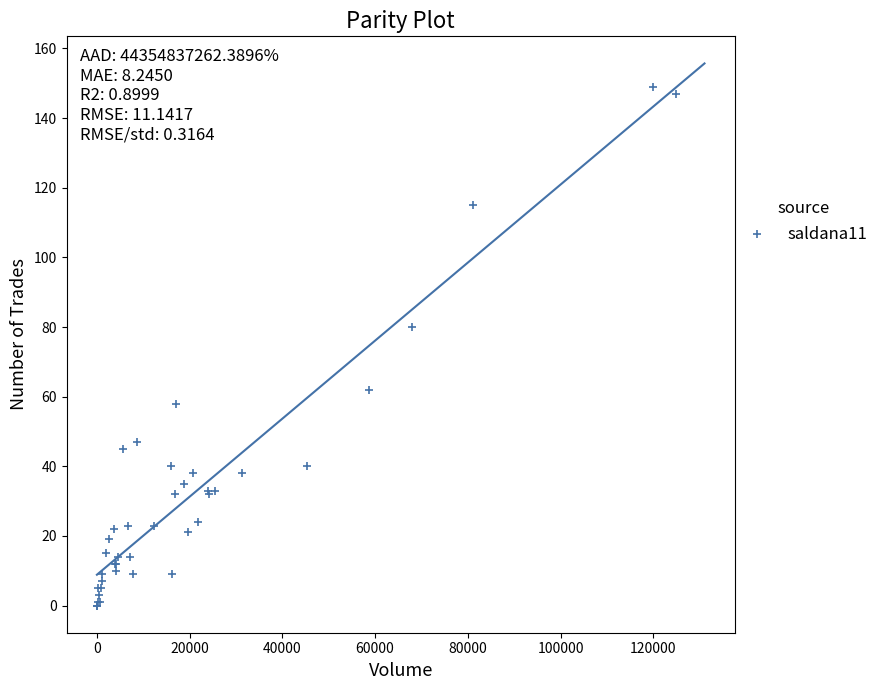

What Y value in the scatter plot is closest to 74?

80